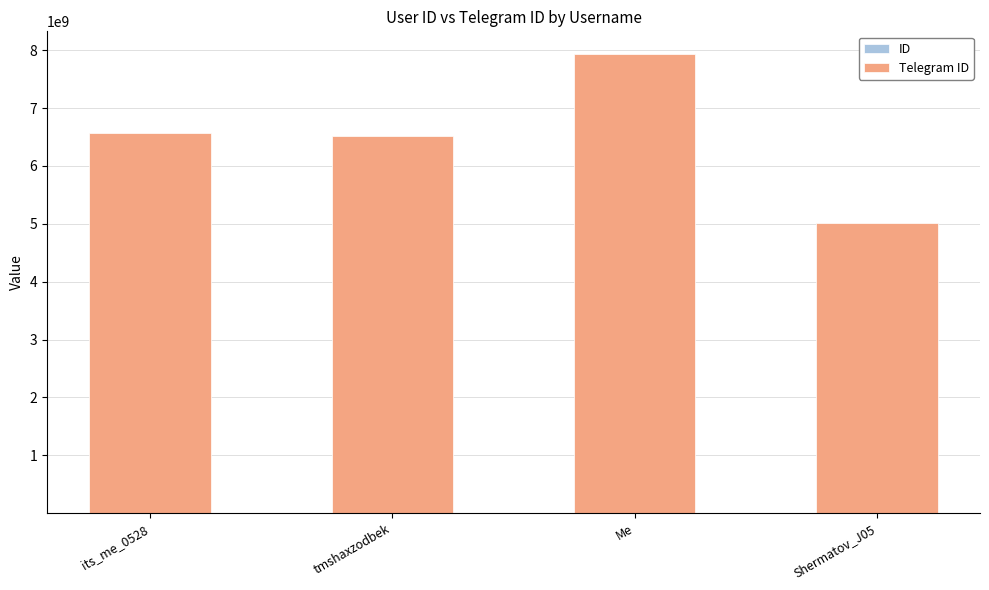

At which category is the sum across all series the highest?

Me